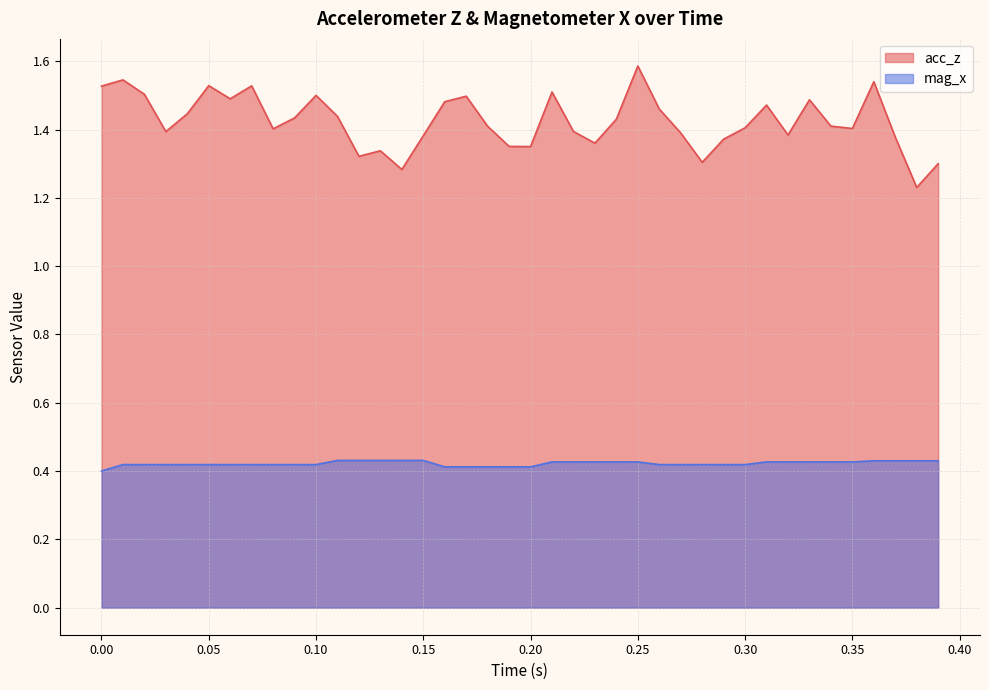

True or false: mag_x and acc_z intersect in this chart.

False